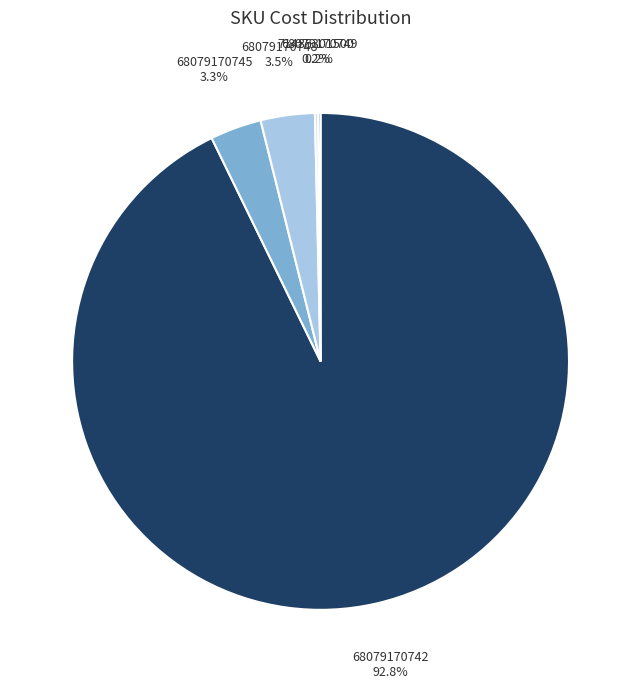

Is there a majority slice in this chart?

Yes